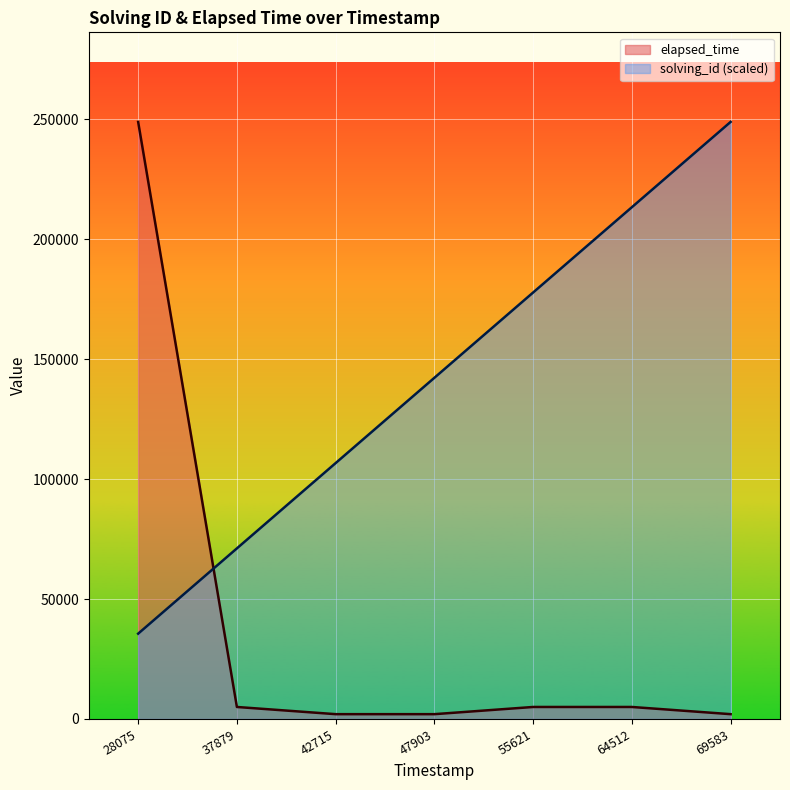

How many lines are shown in the chart?

2